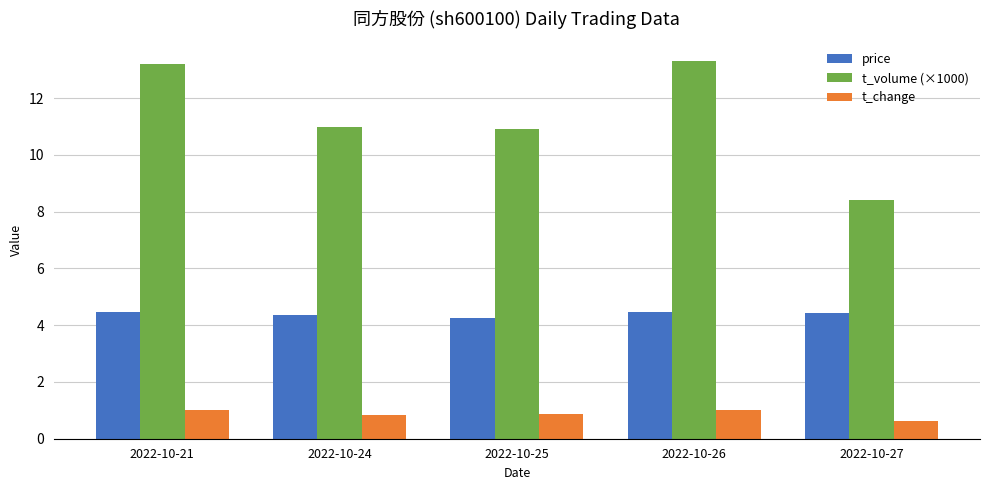

How many distinct data groups are displayed?

3